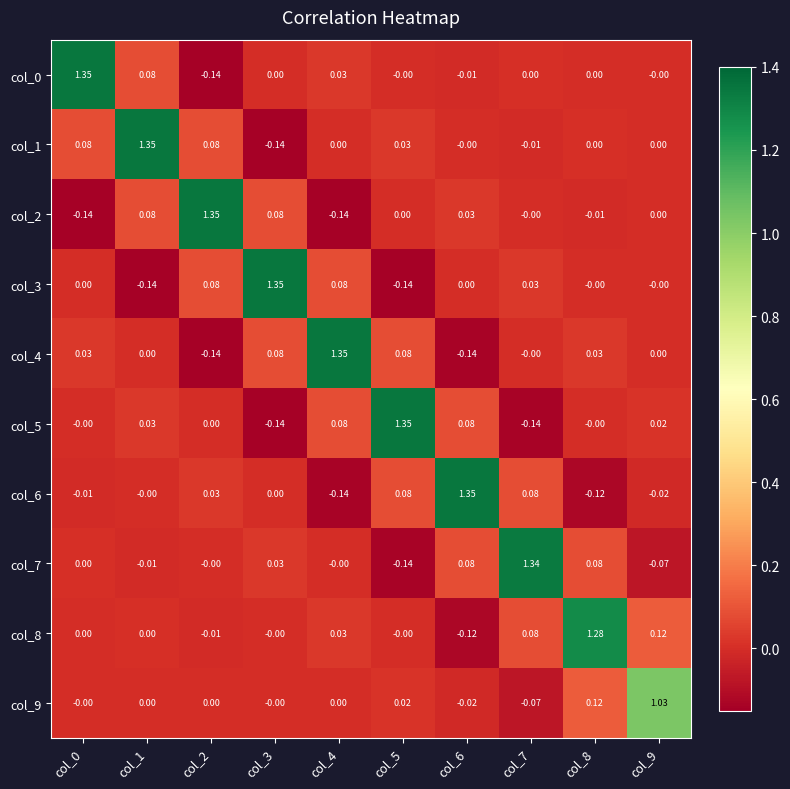

How many data points does each series have?

10